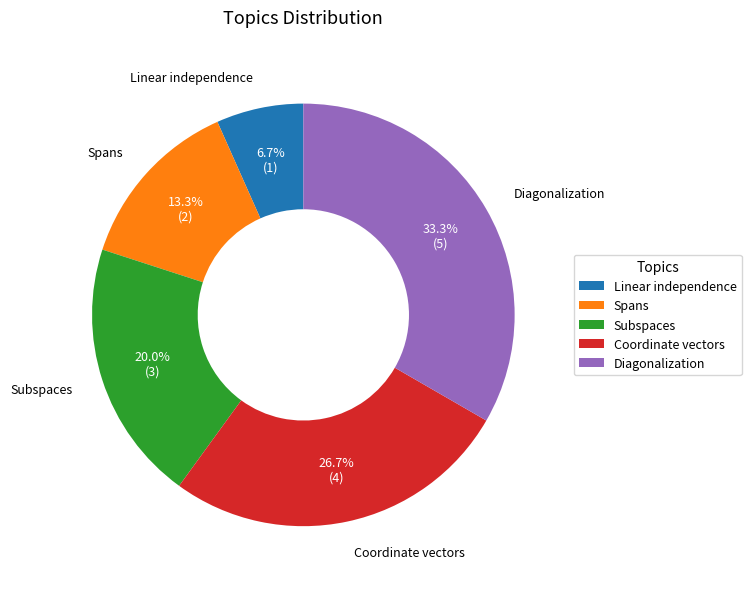

Approximately how many times larger is the value at Spans compared to Linear independence?

2.0